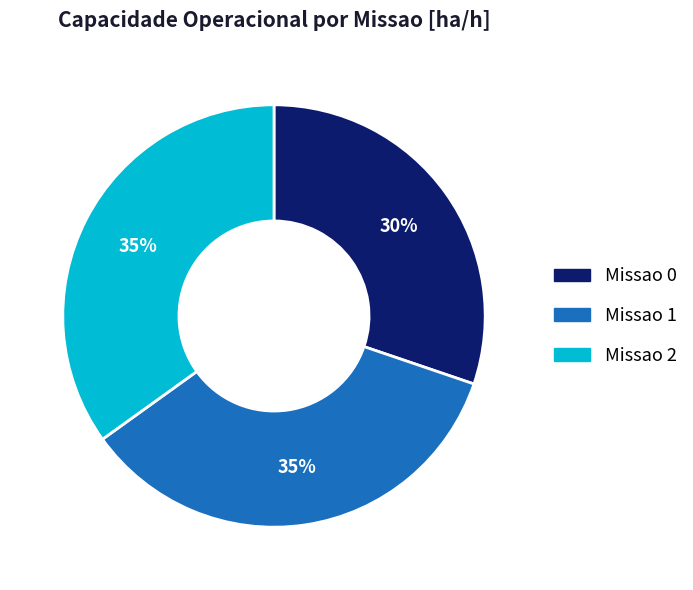

Do Missao 1 and Missao 0 together represent more than half of the pie?

Yes